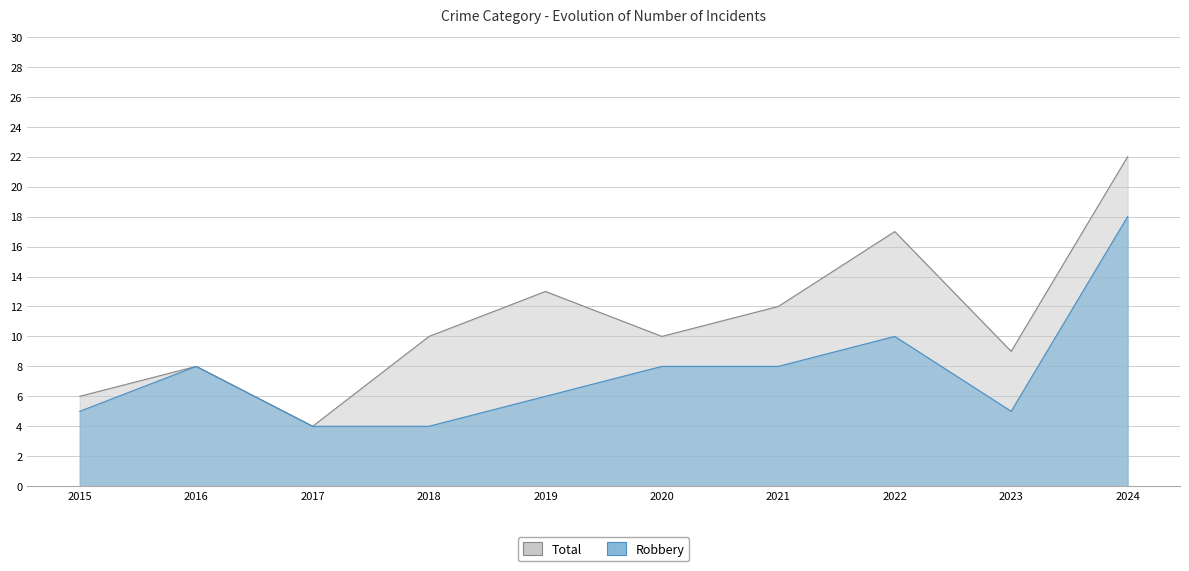

Which series has the largest total across all categories?

Total